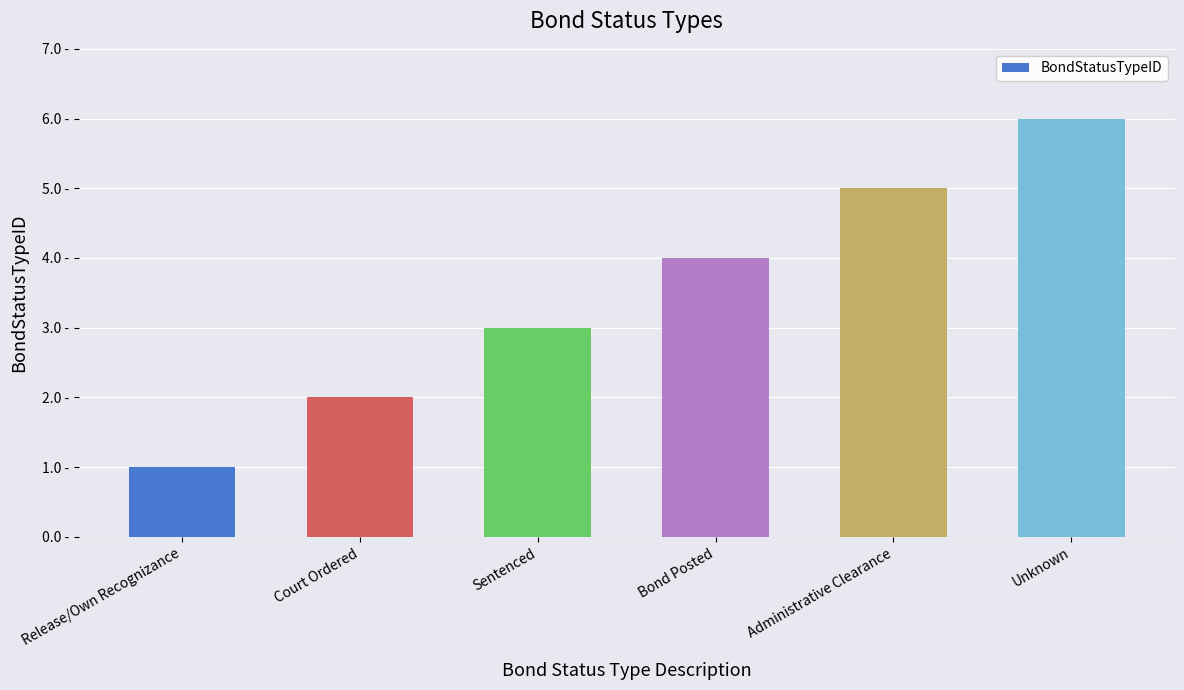

Does the chart contain any negative values?

No